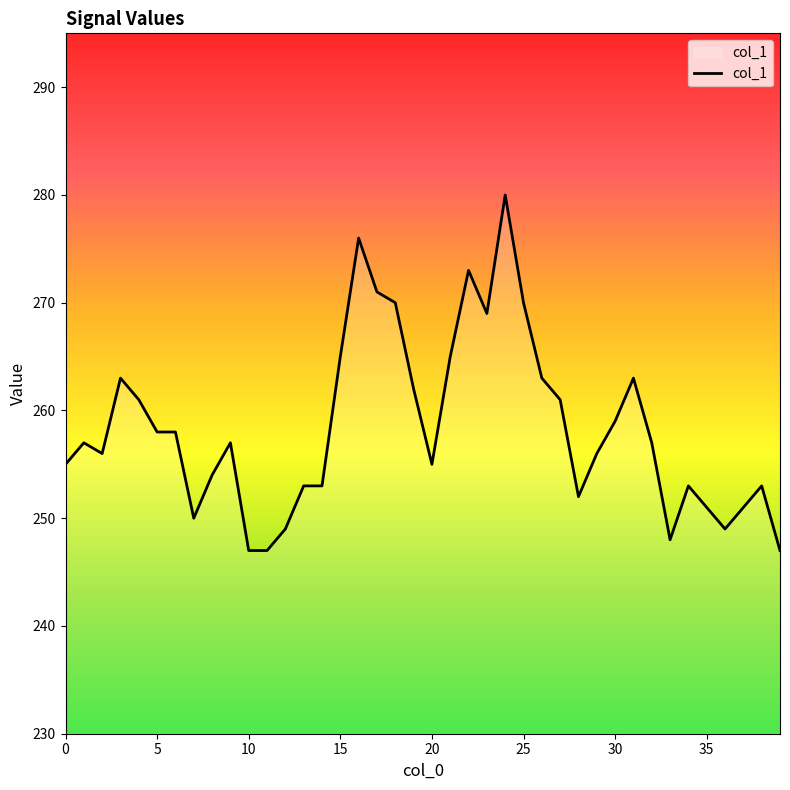

Does the chart display data point markers on the line(s)?

No